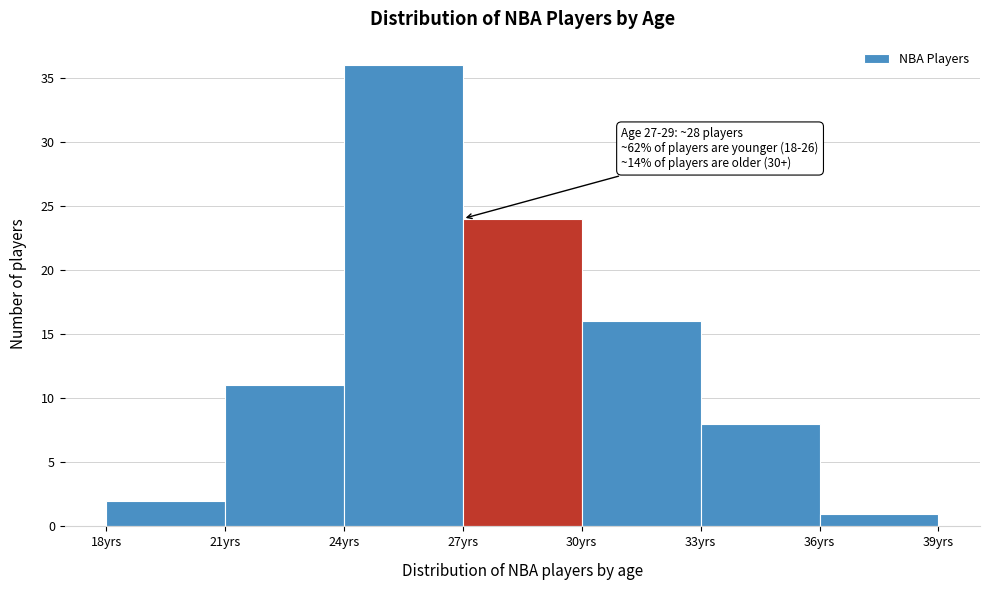

Over which range of the x-axis is the bar tallest?

24 to 27